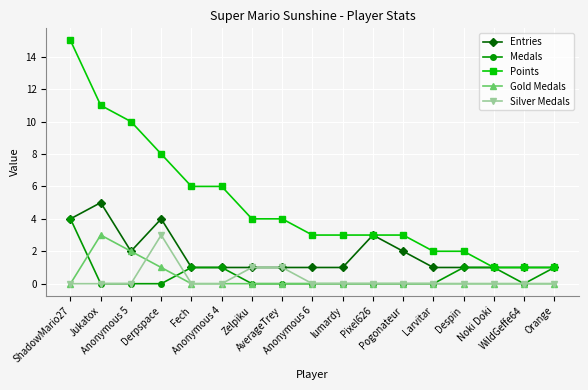

True or false: Silver Medals has a value of -1 at ShadowMario27.

False